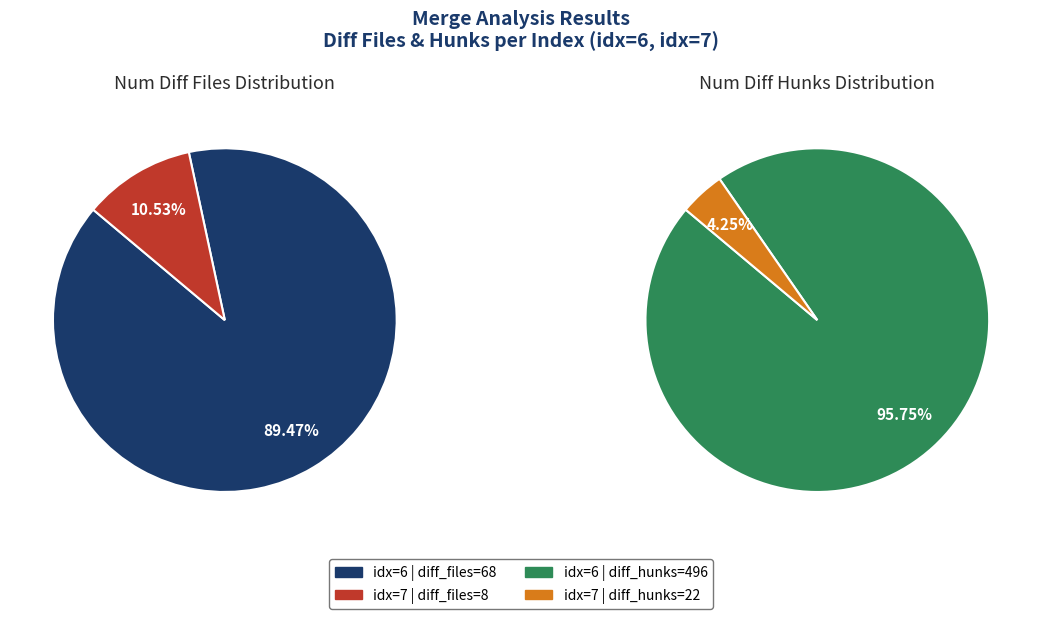

To the nearest percent, what percentage of the pie is 6?

89%